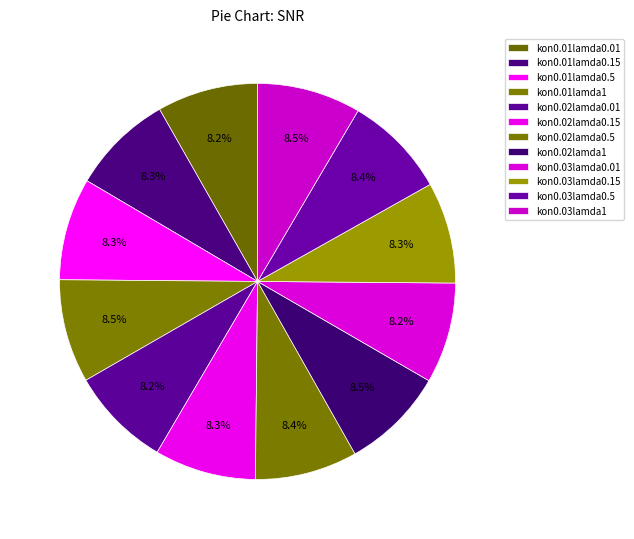

How many slices are in this pie chart?

12